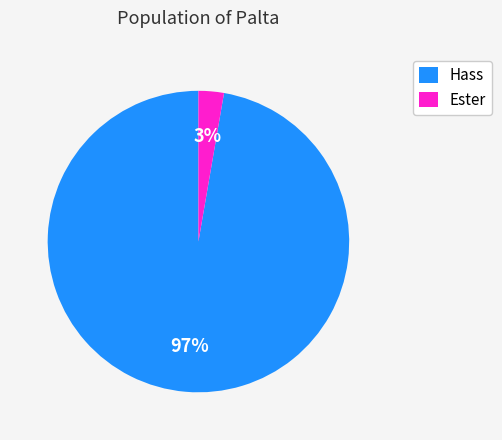

Which slice is the largest?

Hass